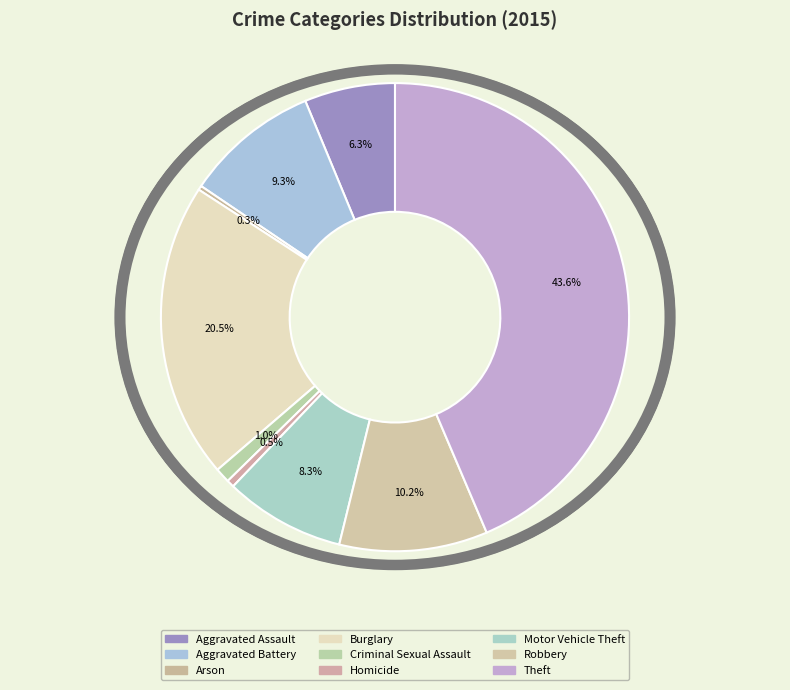

True or false: Arson accounts for 1% of the total.

False